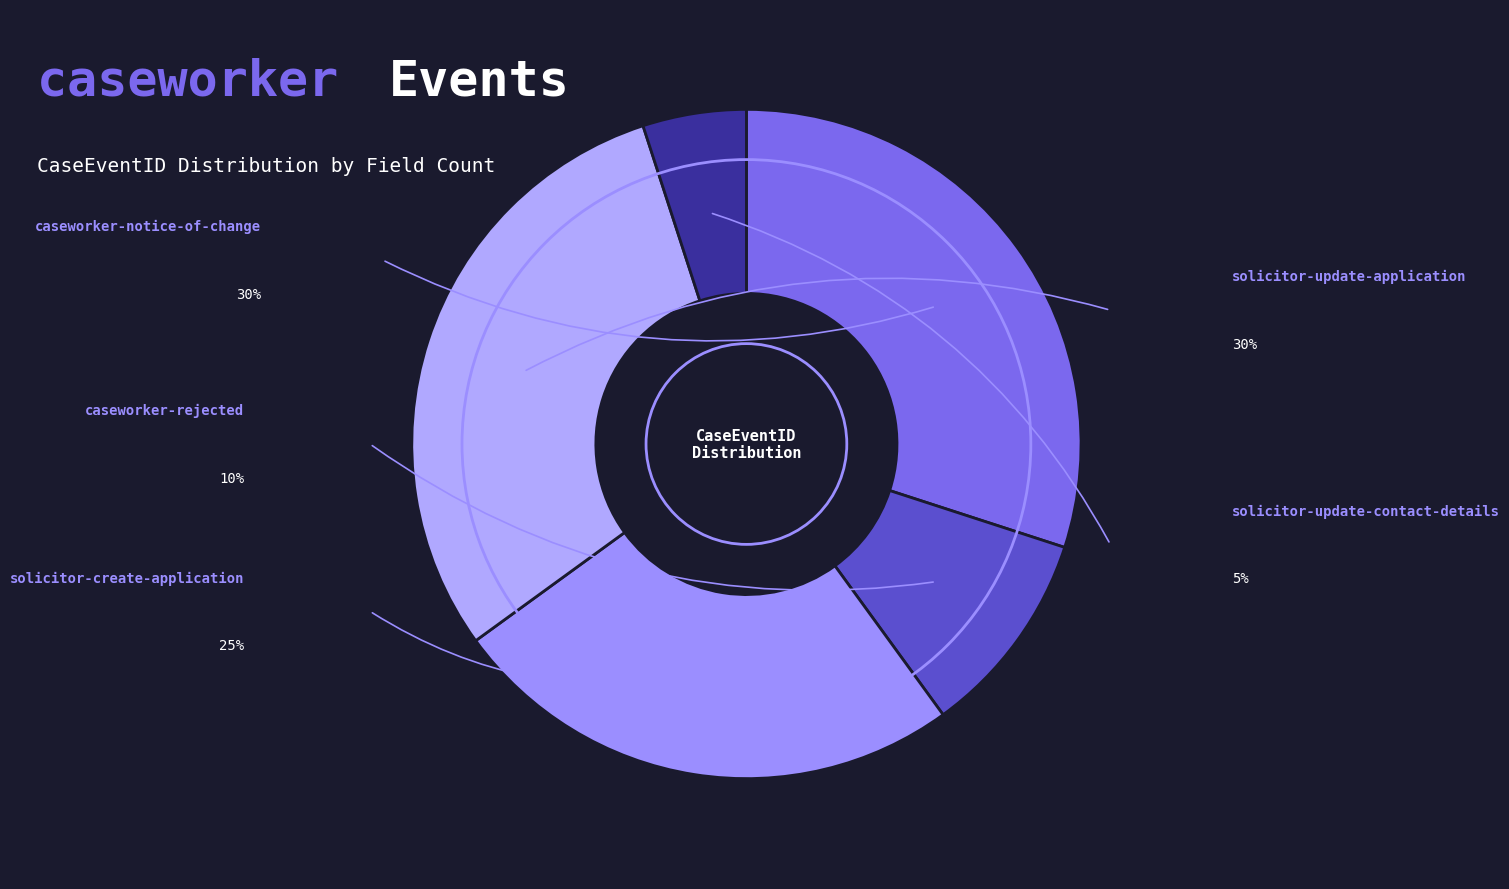

How many segments does this pie chart have?

5